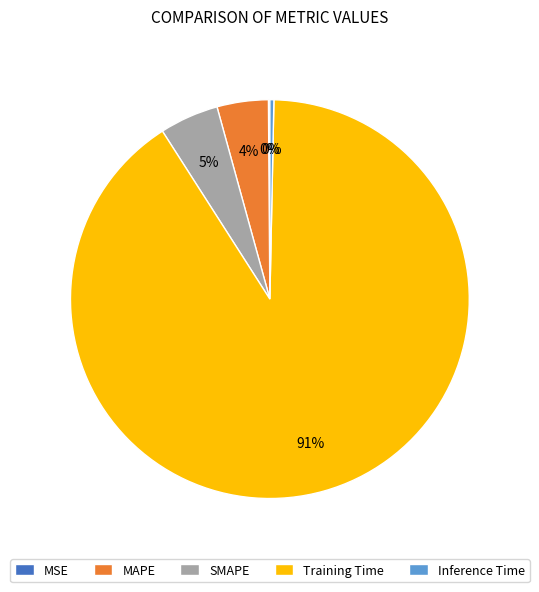

What percentage is the MAPE slice, to the nearest percent?

4%